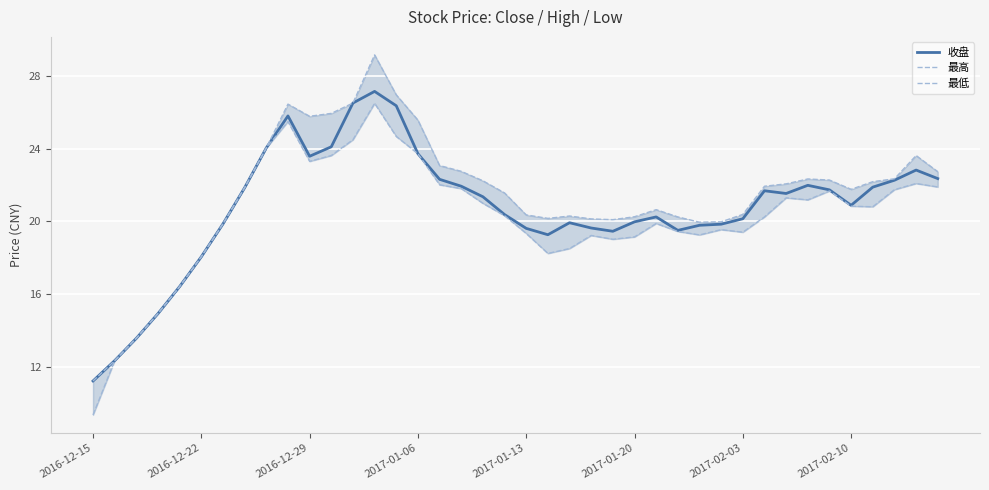

What is the lowest value of the 最低 series?

9.3